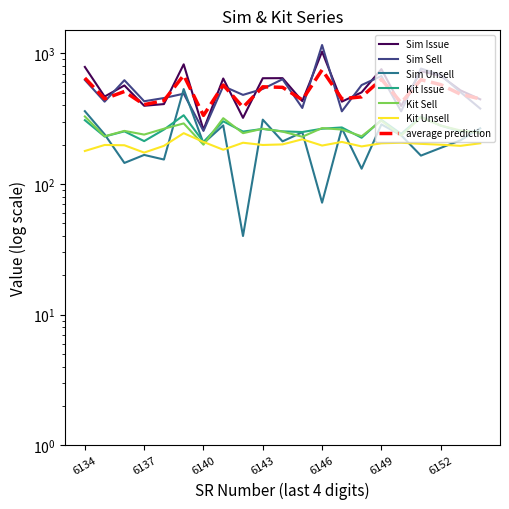

Which category has the highest value across all series?

6146